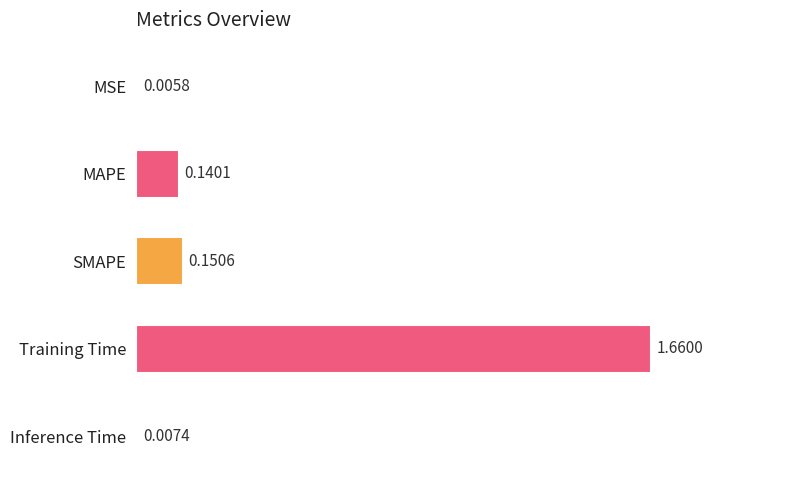

What is the sum of the values at MAPE and Training Time?

1.8